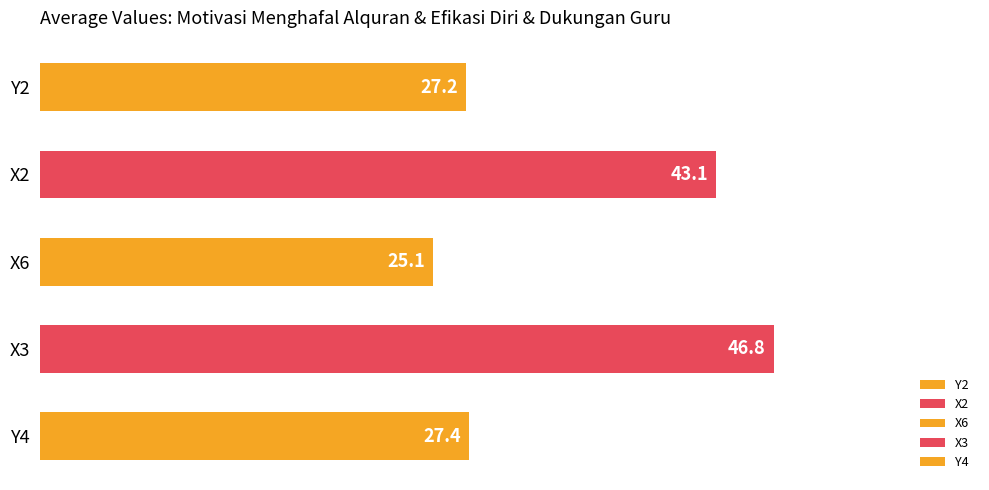

Is the value of X3 at 29 greater than the value of Y4 at 8?

Yes